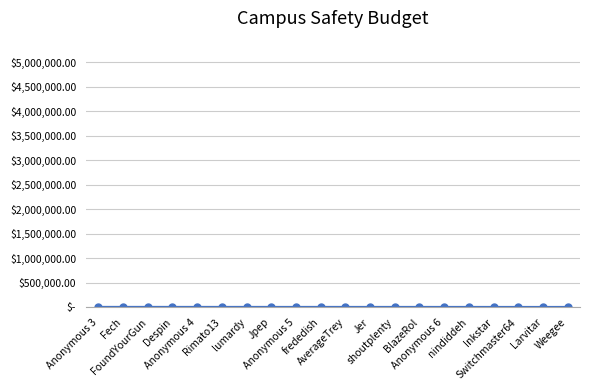

Does the chart have visible grid lines?

Yes